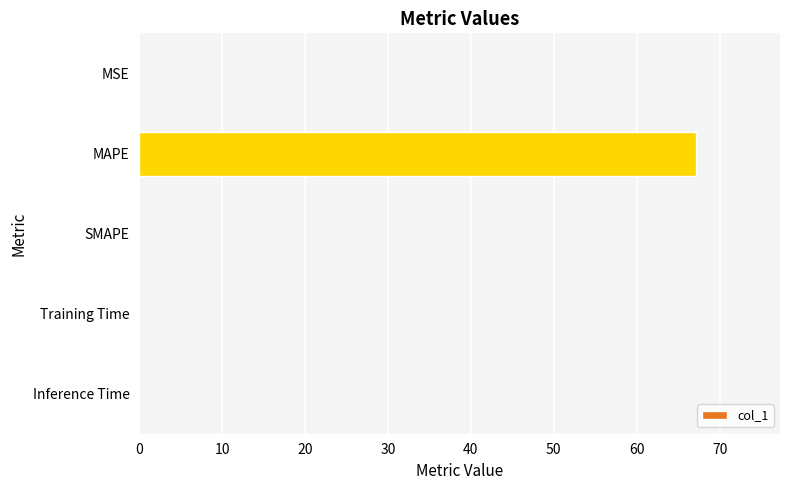

True or false: the data shows 0.0 at Training Time.

True